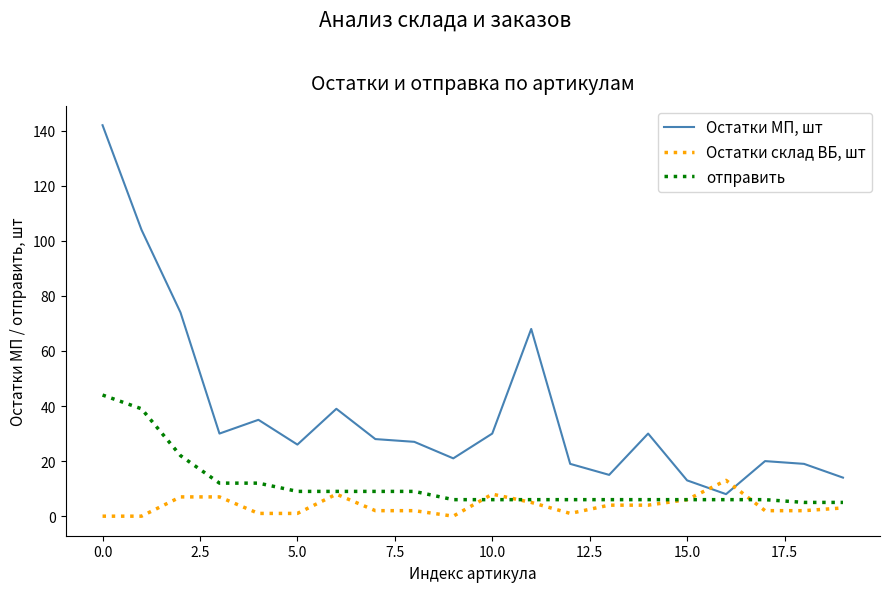

List the series in order of their overall mean, highest first.

Остатки МП, шт, отправить, Остатки склад ВБ, шт